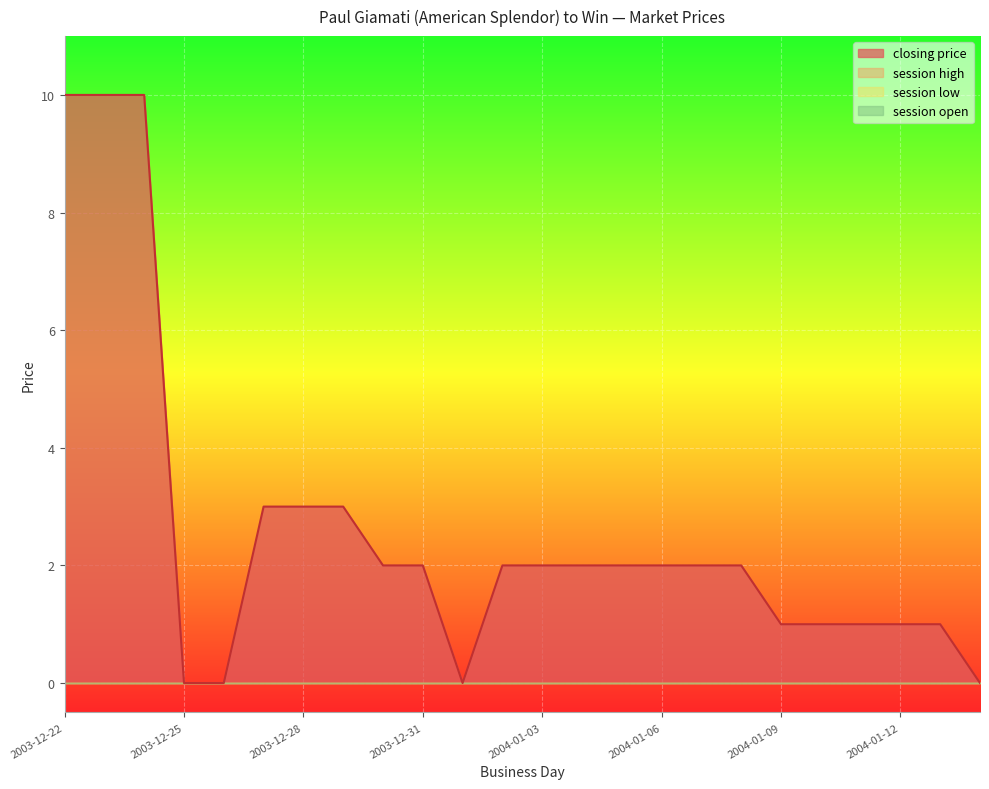

How many distinct data groups are displayed?

4